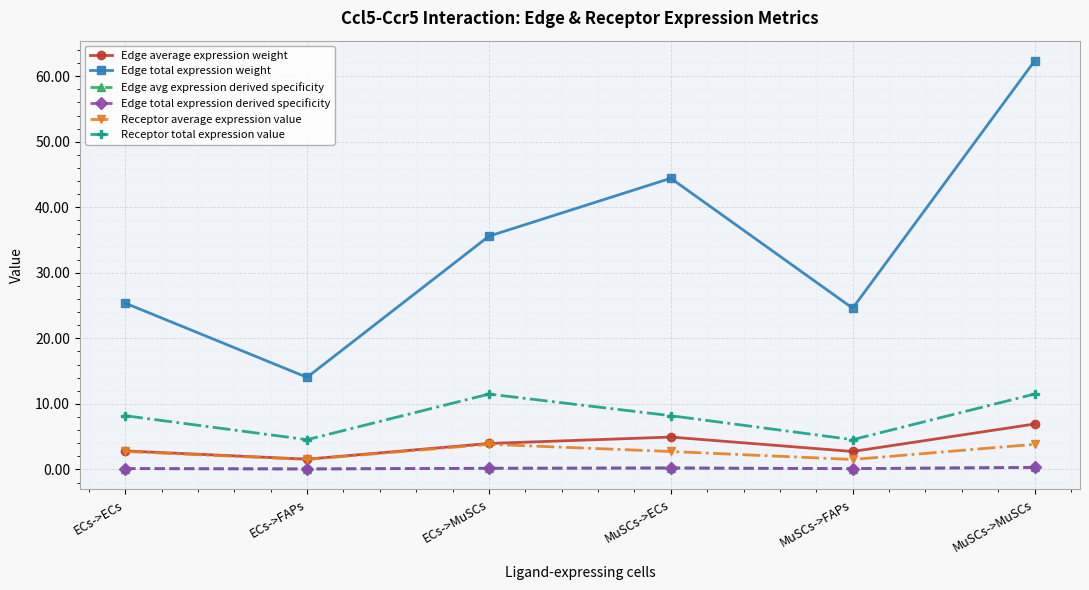

What is the label of the 5th point from the right?

ECs->FAPs